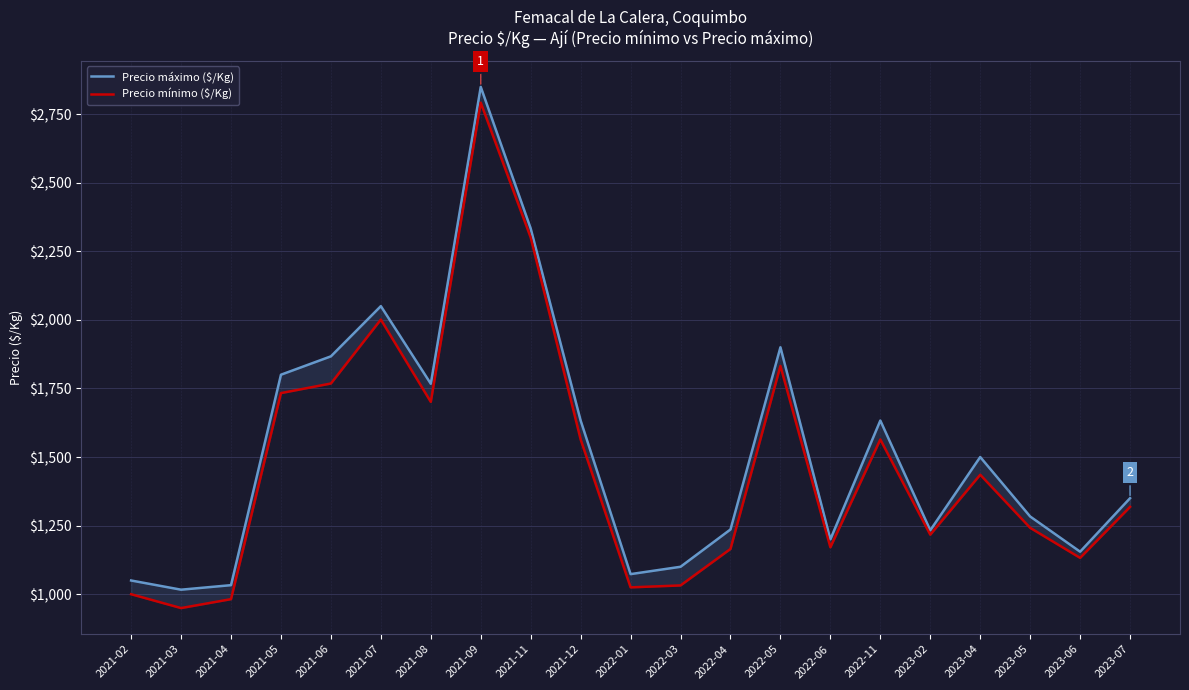

What is the difference between the highest and lowest values at 2023-02?

16.0